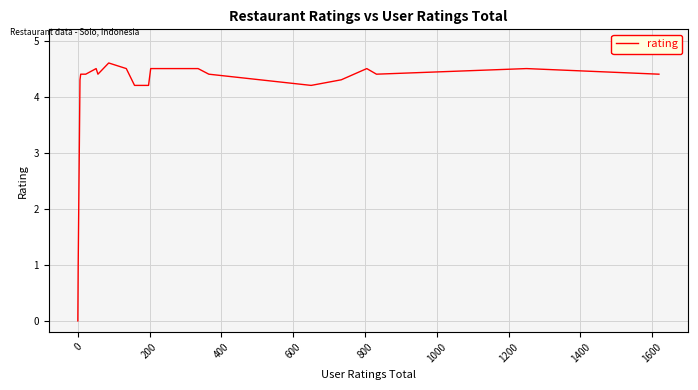

What is the difference between the maximum and minimum values?

4.6